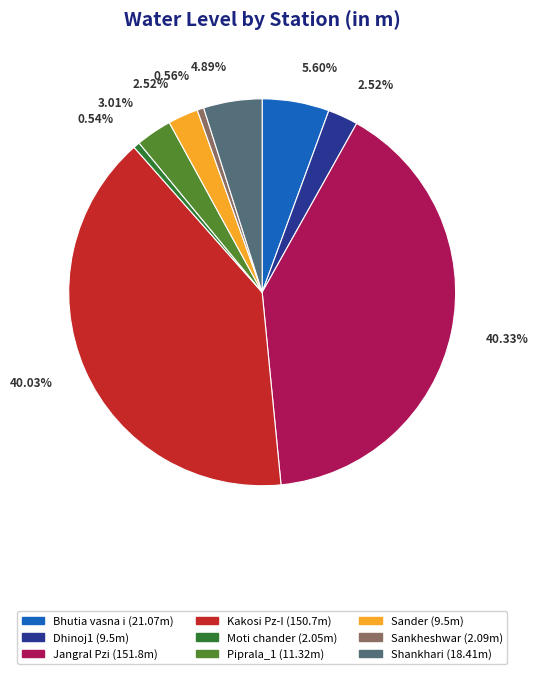

To the nearest percent, what portion does Dhinoj1 represent?

3%